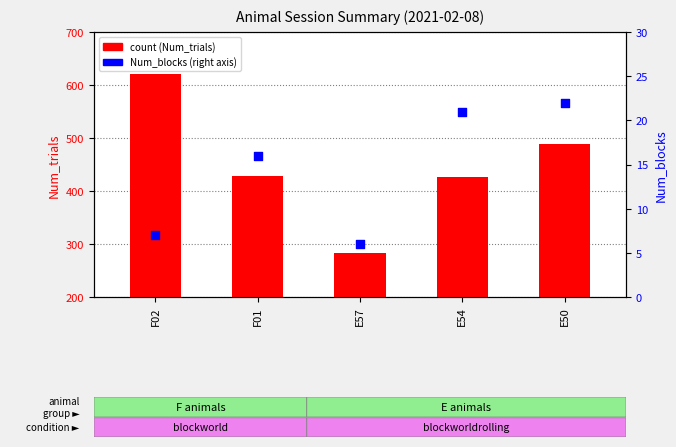

What is the total value across all series at E57?

289